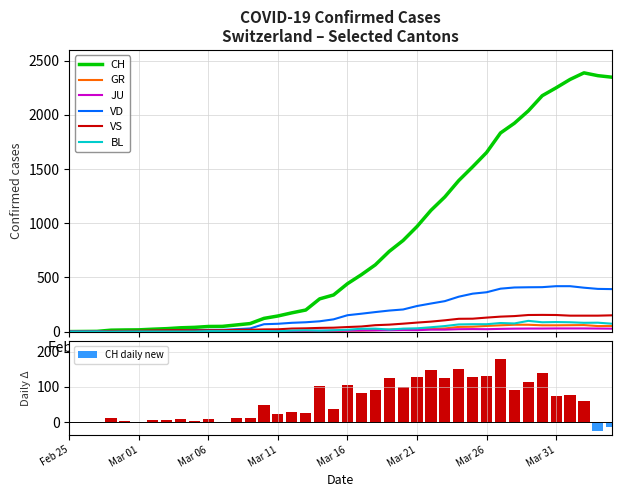

The value of JU at Feb 25 is 0. True or false?

True